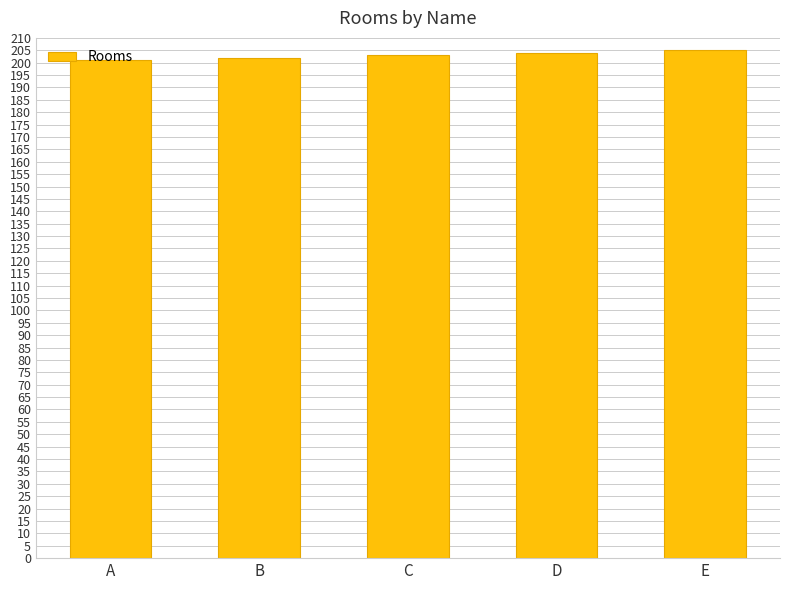

The value at E is 314. True or false?

False